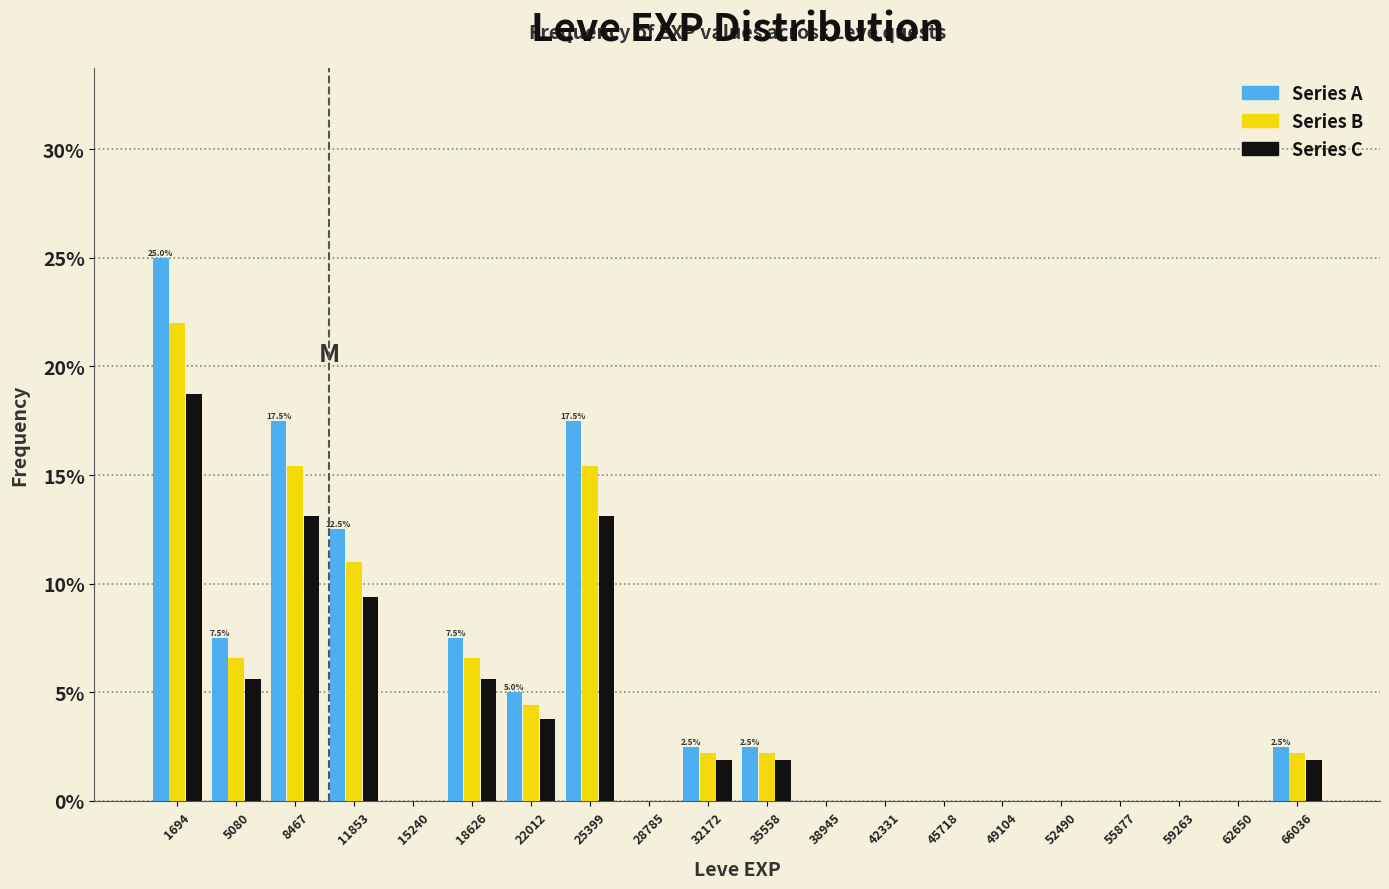

In the Series A series, which range on the x-axis has the tallest bar?

0 to 3500